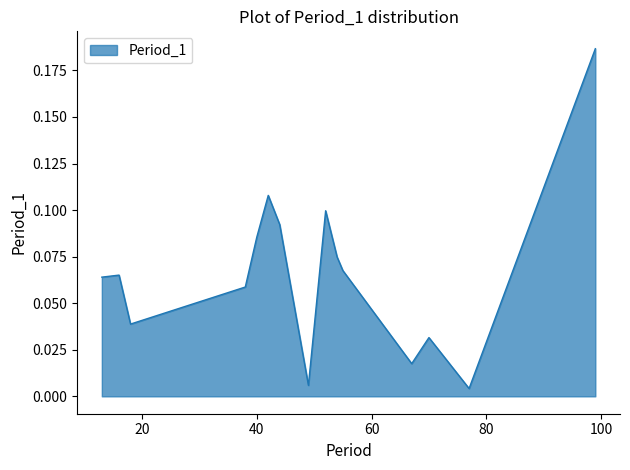

What is the maximum value shown in the chart?

0.2